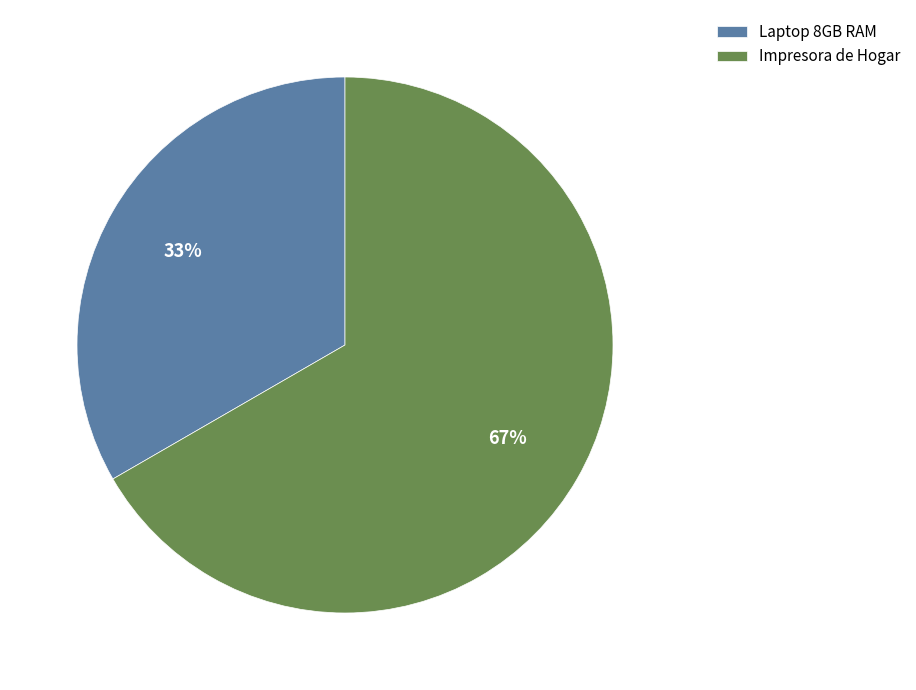

True or false: Laptop 8GB RAM accounts for 27% of the total.

False